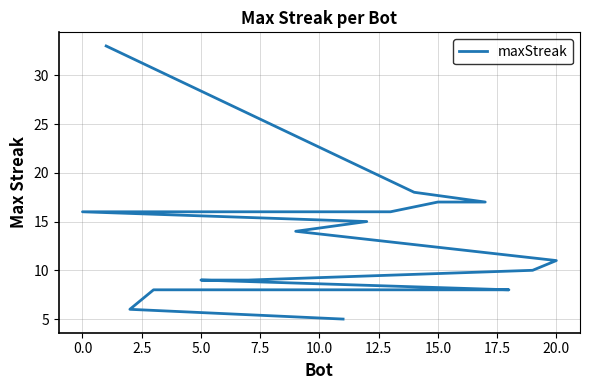

How many values are below 10?

10